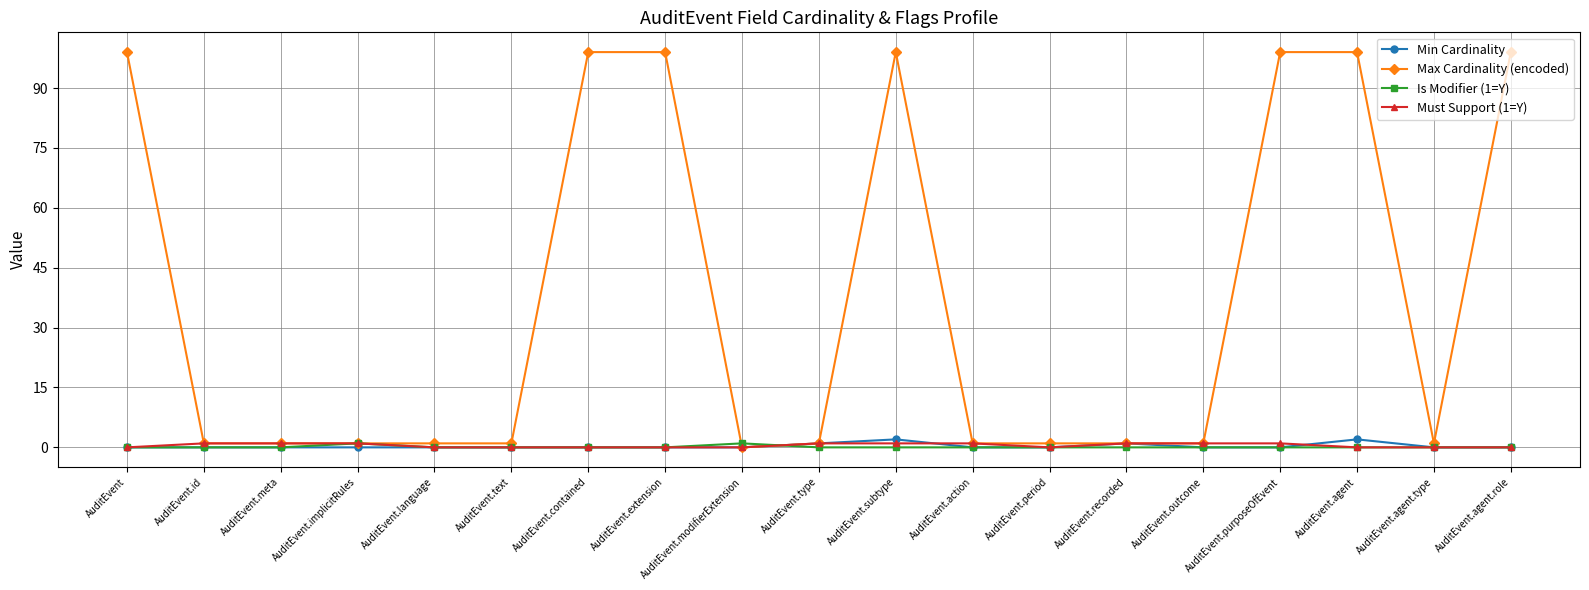

At how many categories does at least one series exceed 32?

7